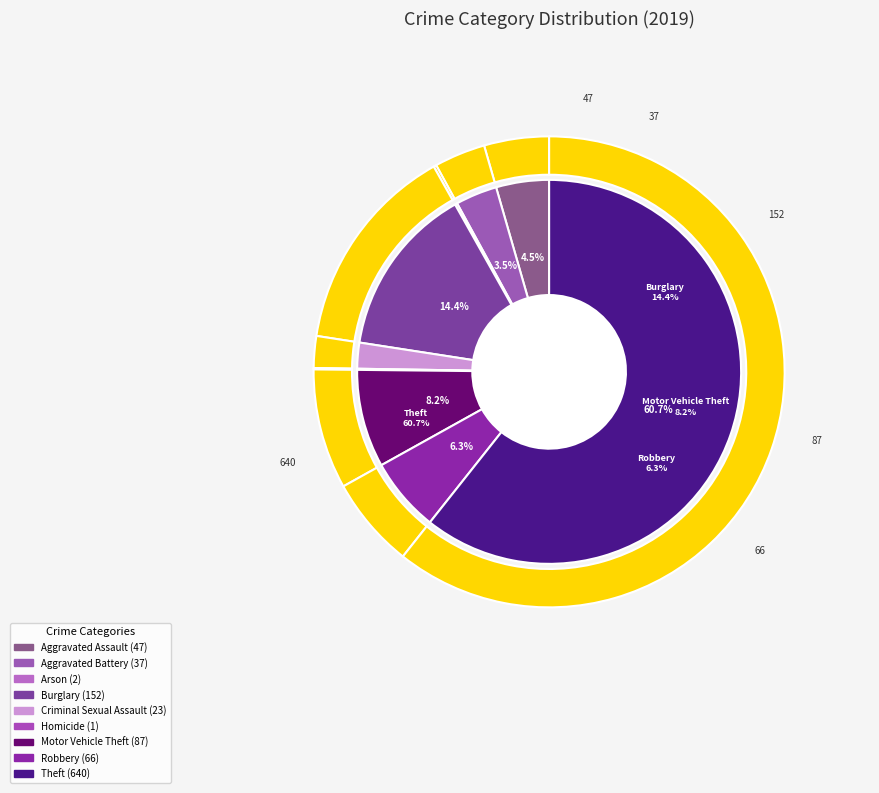

How many slices are in this pie chart?

9